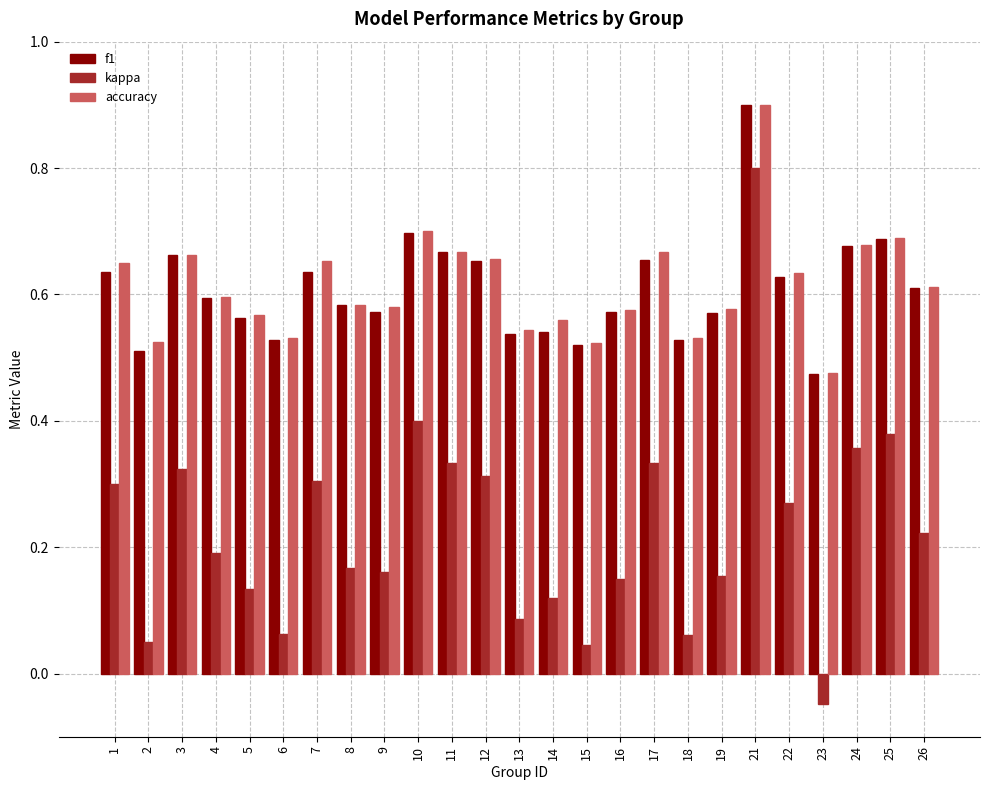

What is the highest value of the f1 series?

0.9